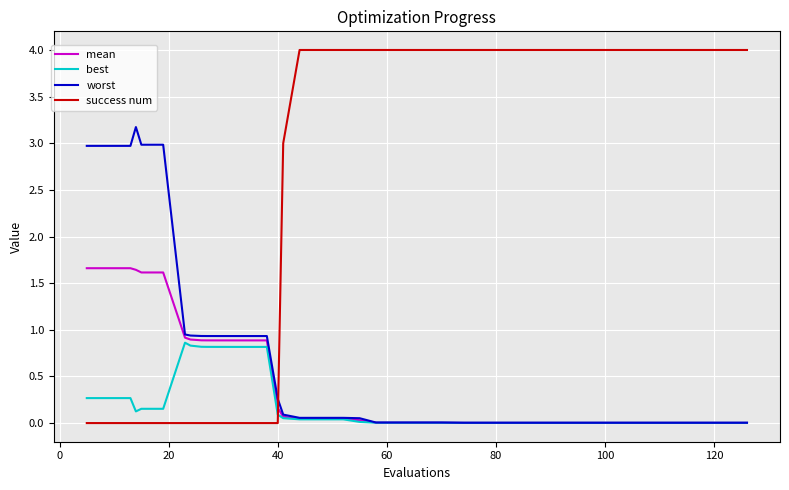

What is the average value of the mean series?

0.5